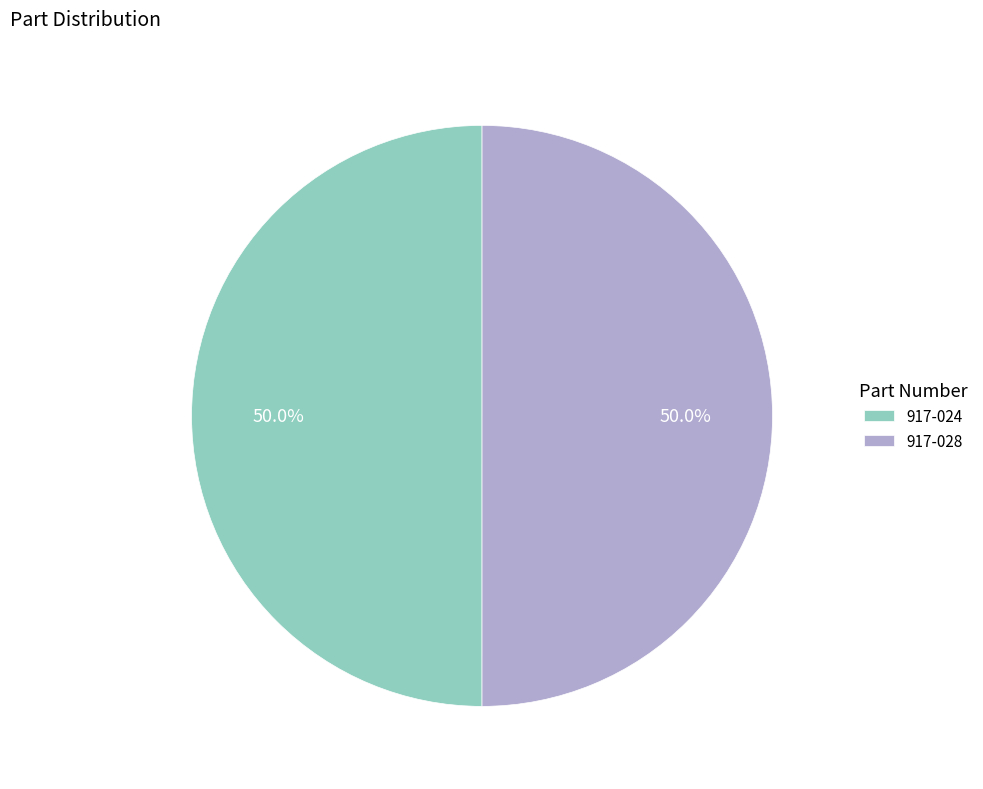

What percentage is NOT represented by 917-024?

50.0%